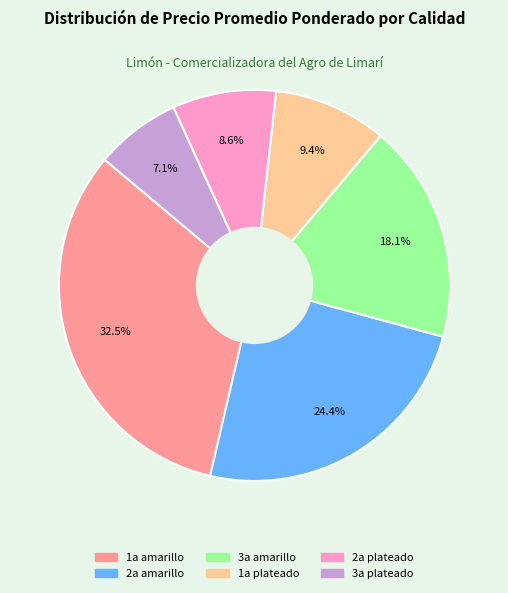

Rank the categories by value from lowest to highest.

3a plateado, 2a plateado, 1a plateado, 3a amarillo, 2a amarillo, 1a amarillo